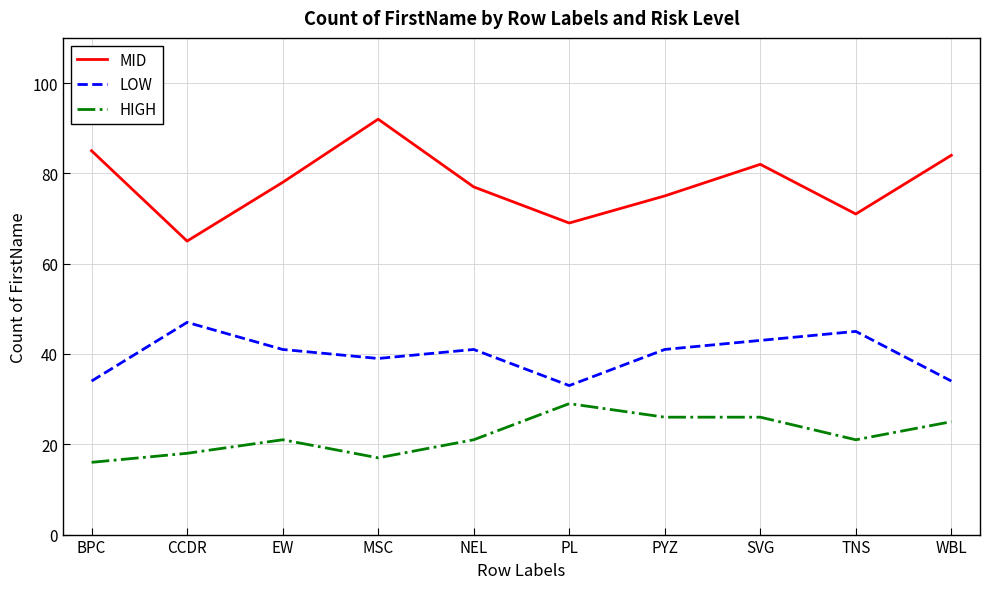

How many interior local valleys does the MID series have?

3